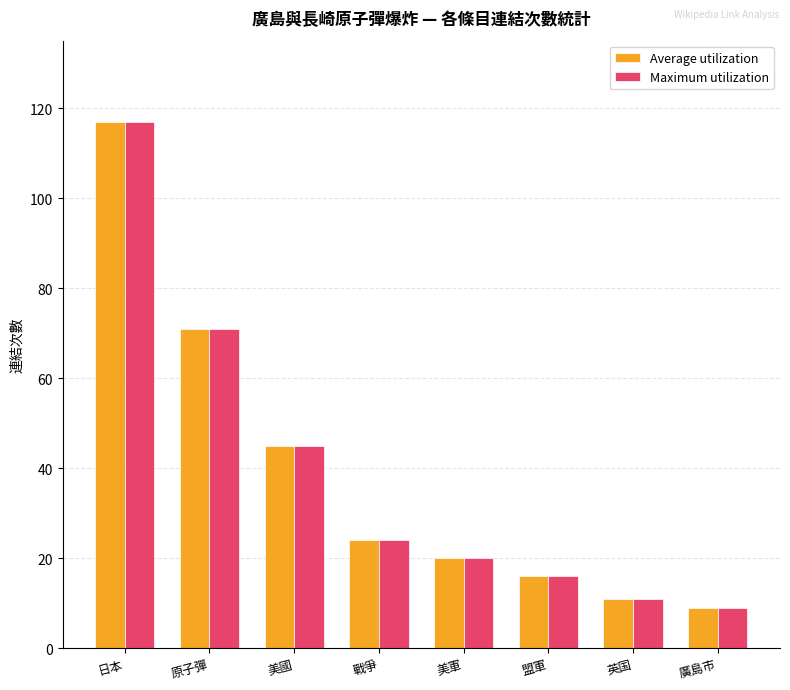

At which category is the sum across all series the highest?

日本